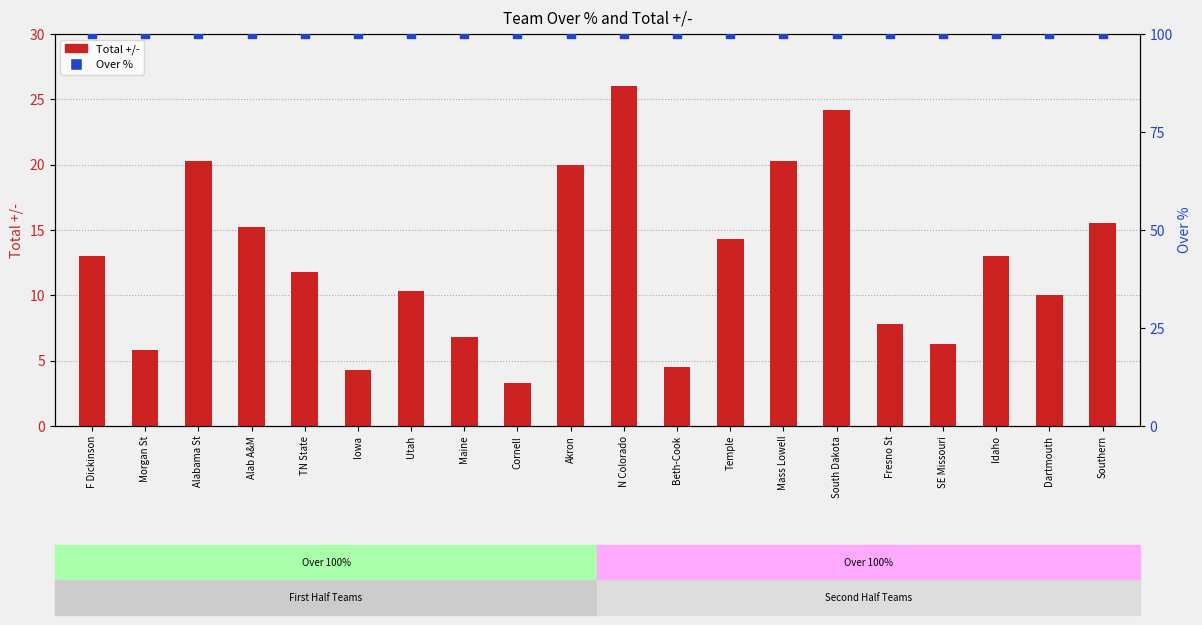

Which series has the widest spread of Y values?

Total +/-